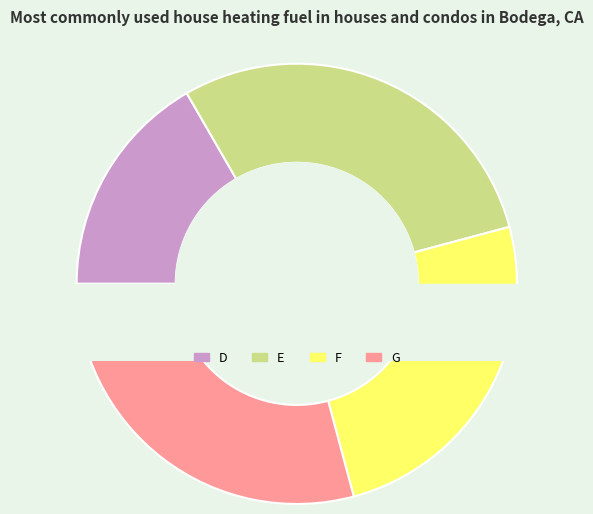

How much of the chart is everything except F?

75.0%